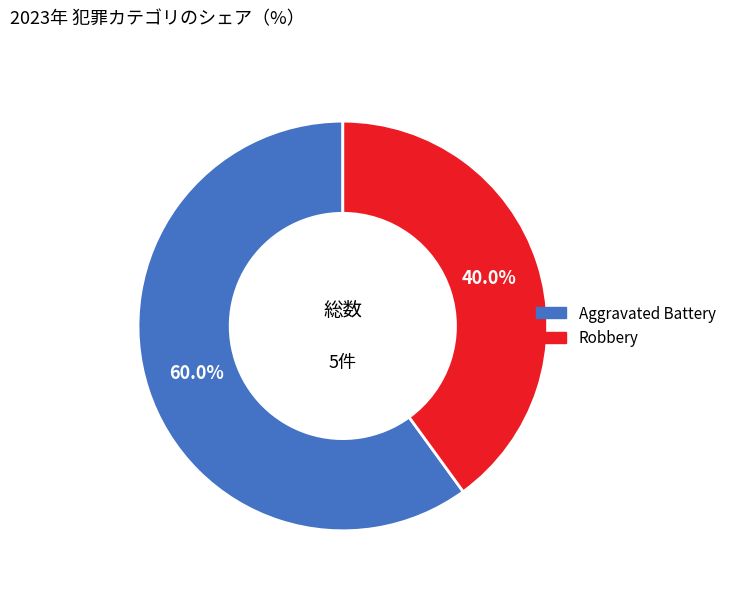

Is there any slice that represents more than half of the pie?

Yes